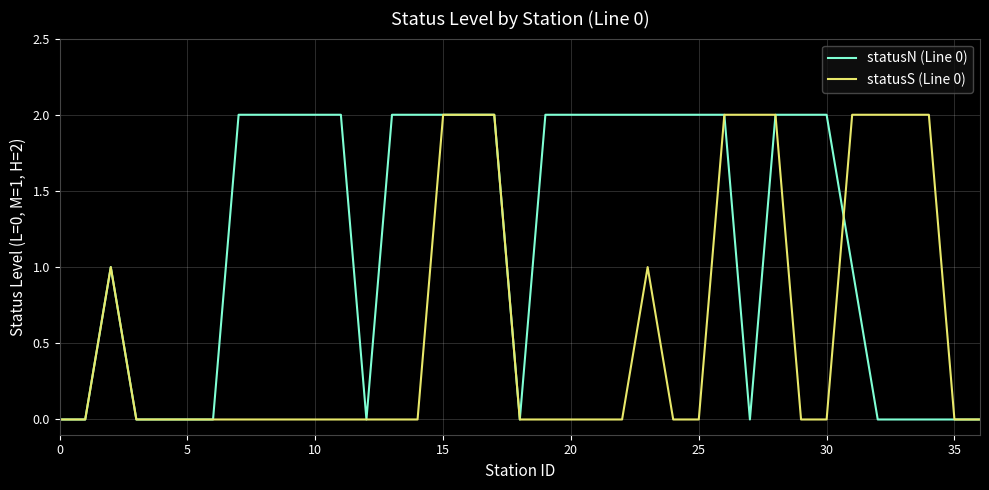

Which series has the largest total across all categories?

statusN (Line 0)